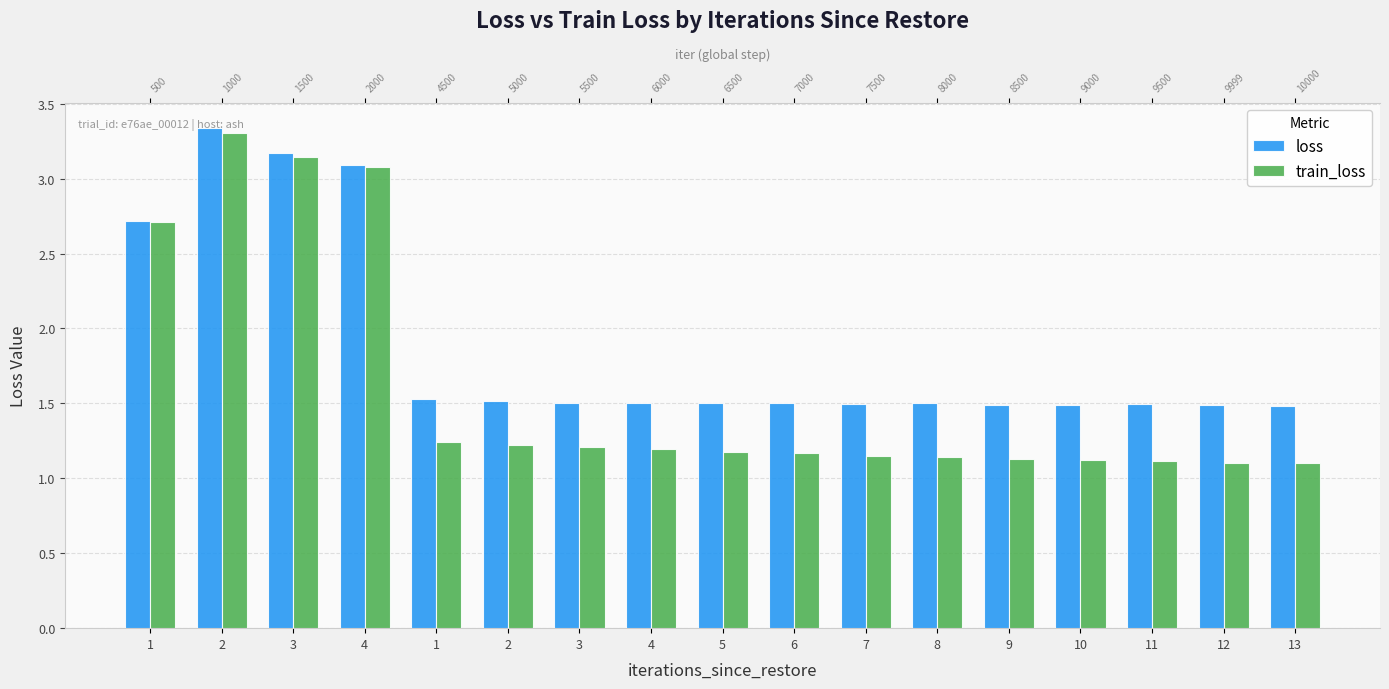

What value does the train_loss series have at 8?

1.1